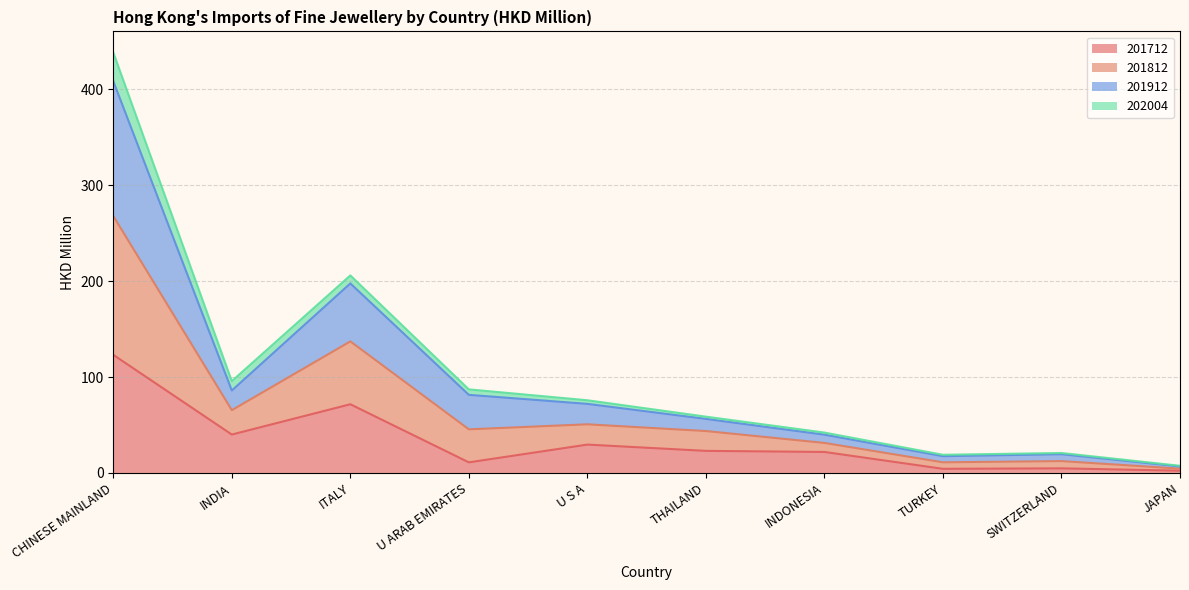

Which category has the highest value in the 201712 series?

CHINESE MAINLAND